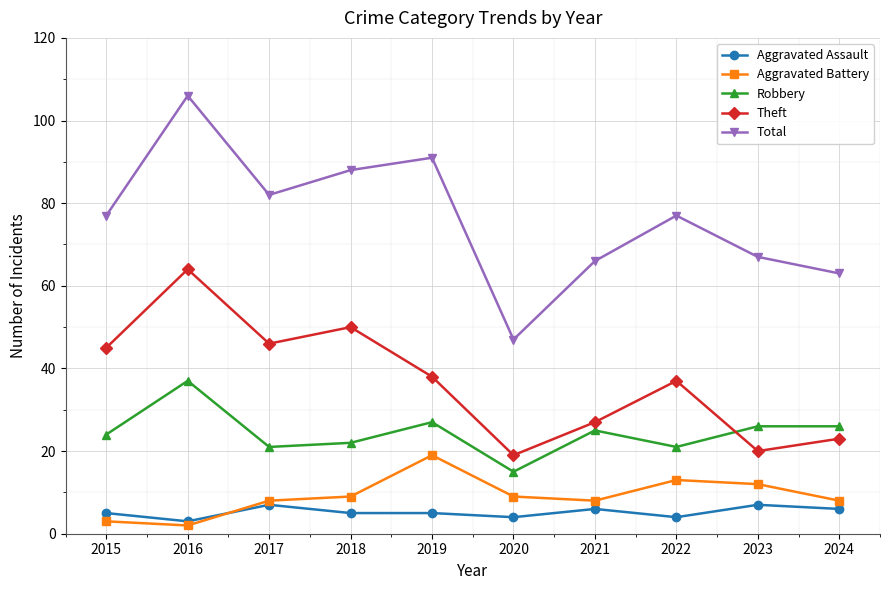

List the series in order of their peak value, lowest first.

Aggravated Assault, Aggravated Battery, Robbery, Theft, Total